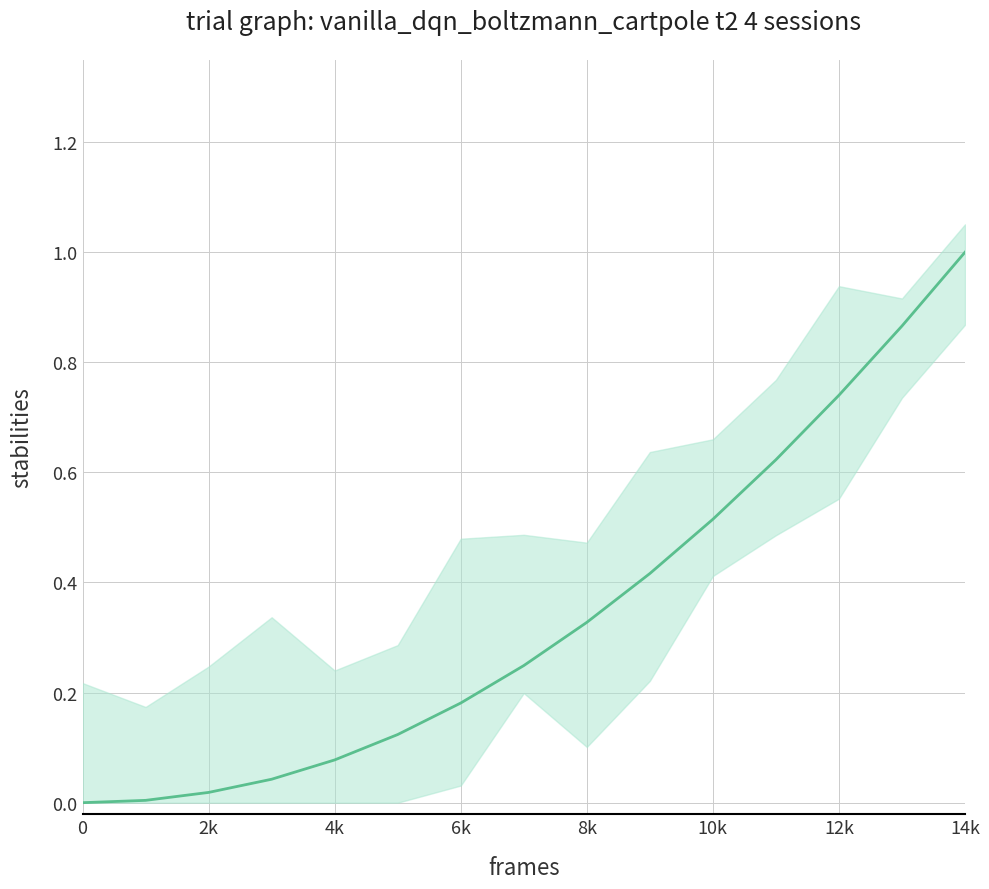

The chart shows a value of 0.0 at 2k. True or false?

True